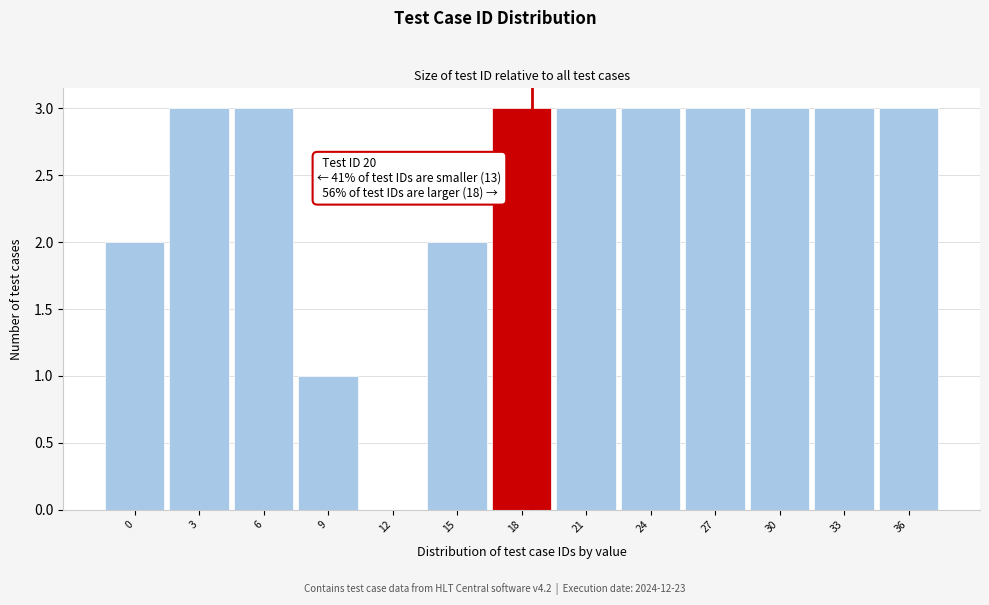

Reading left to right, what are all the values shown in this chart?

0=2	3=3	6=3	9=1	12=0	15=2	18=3	21=3	24=3	27=3	30=3	33=3	36=3